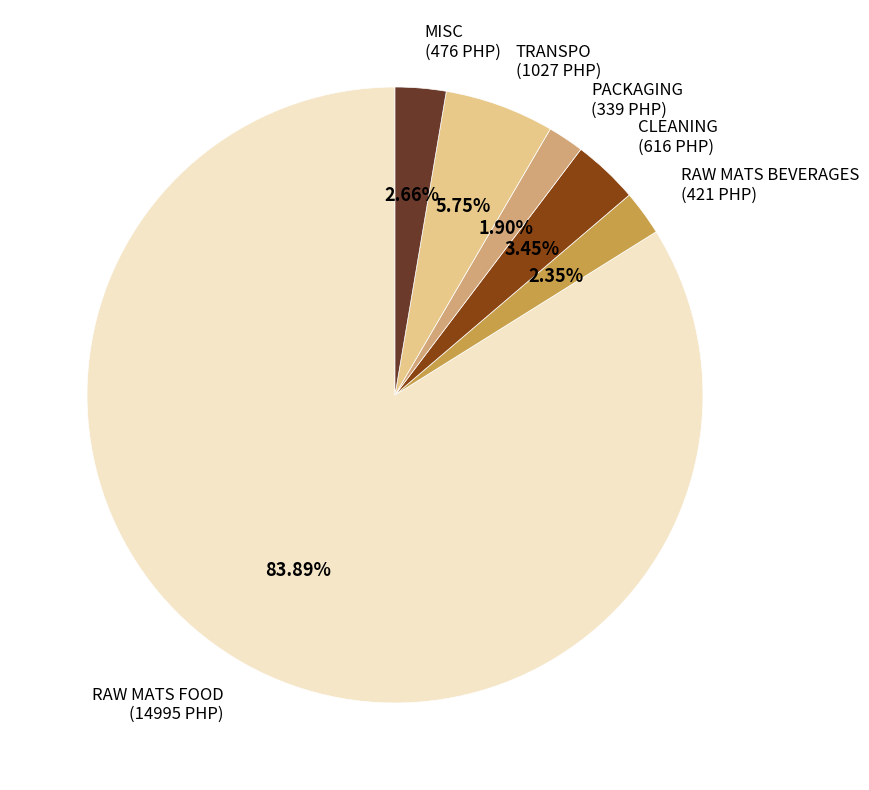

Is the sum of CLEANING and TRANSPO greater than half?

No